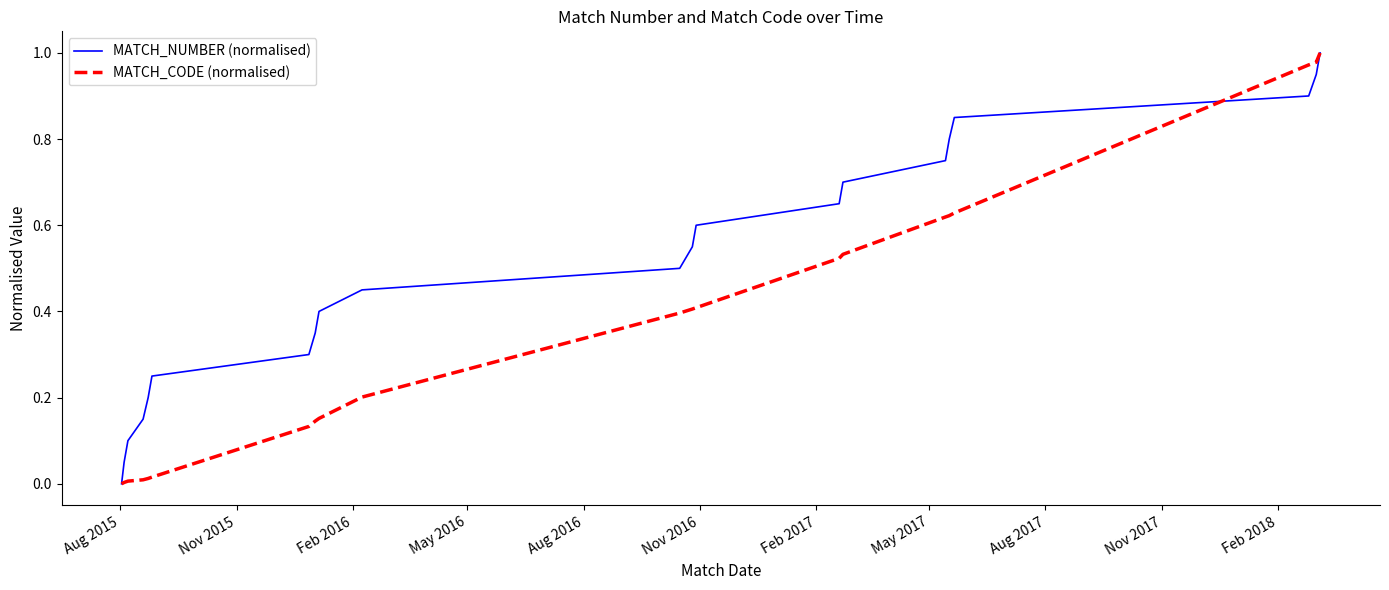

True or false: MATCH_NUMBER (normalised) has more than 0 points higher than both neighbors.

False